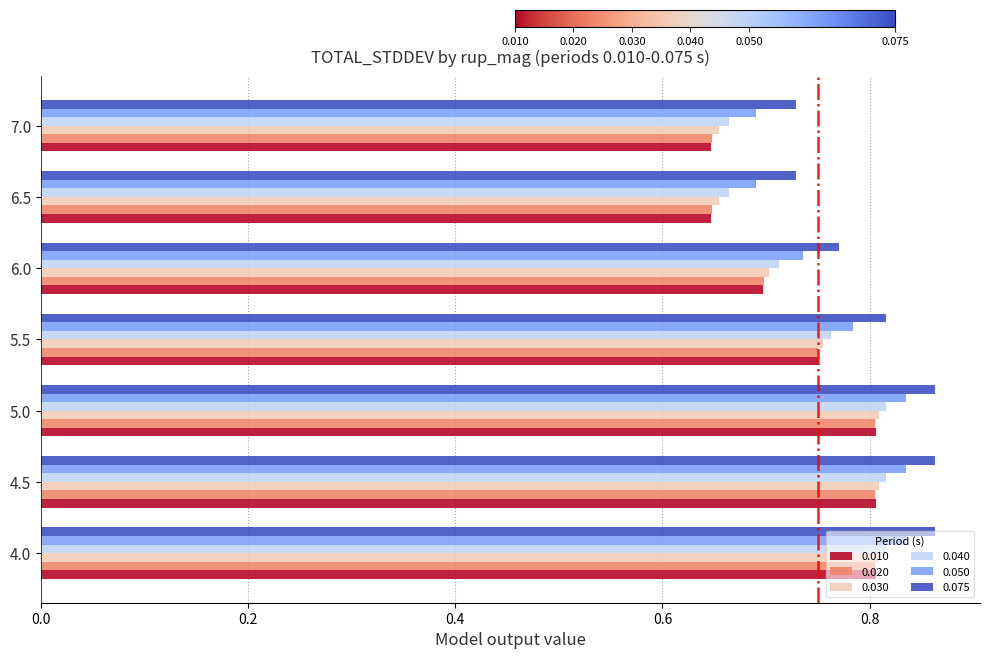

The 0.075 series shows 0.2 at 7.0. True or false?

False